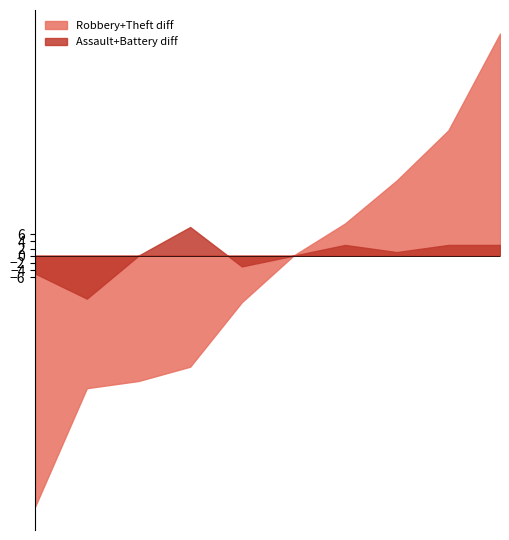

Which series has the widest spread of values?

Robbery+Theft diff